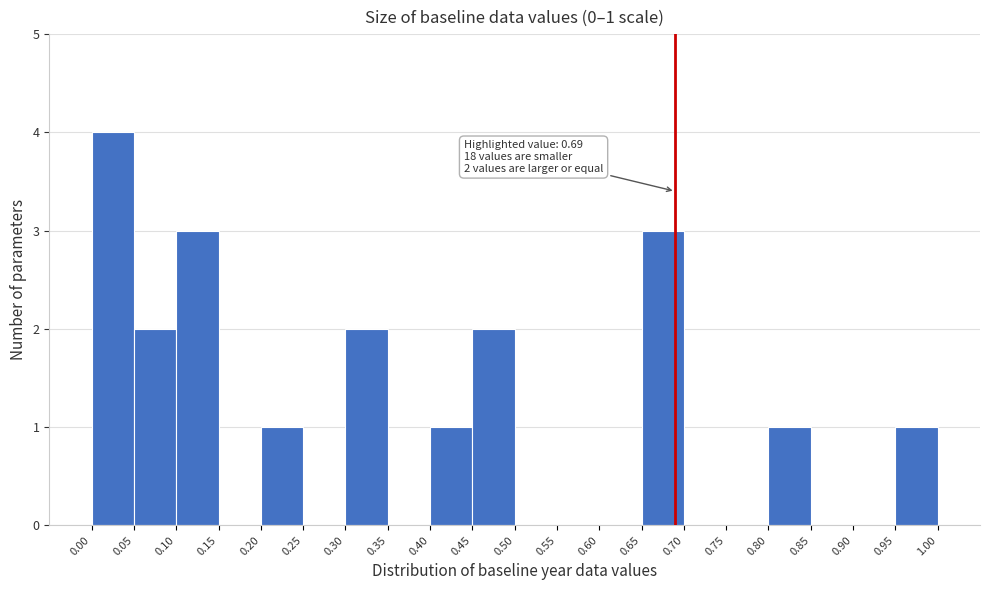

Over which range of the x-axis is the bar tallest?

0.00 to 0.05